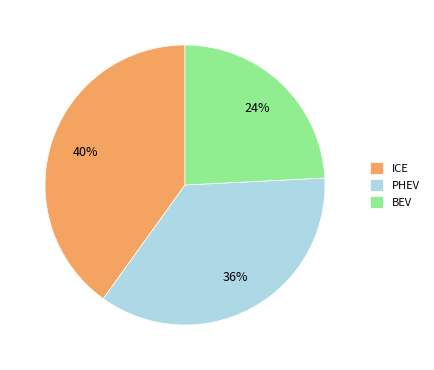

To the nearest percent, what is the difference between the largest and smallest slice percentages?

16%